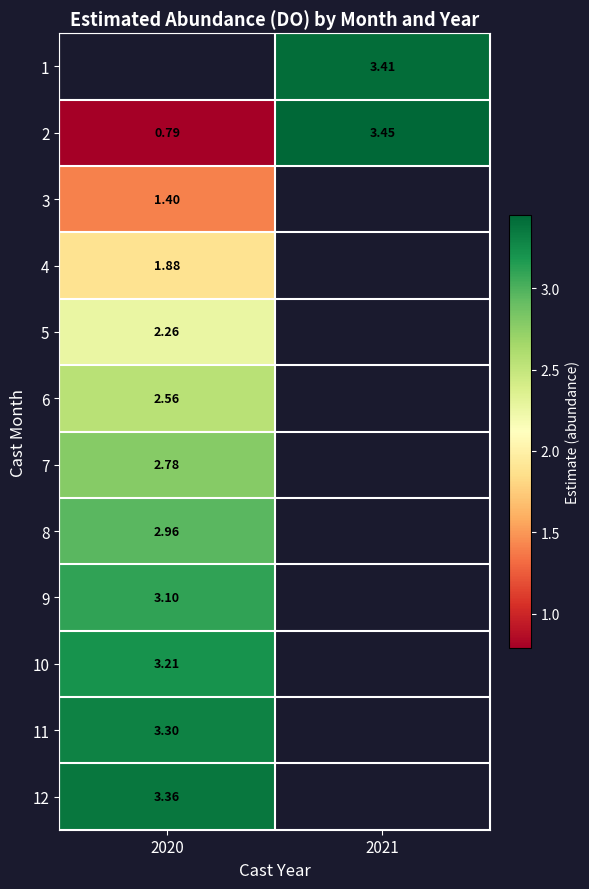

Is the value of 5 at 2020 greater than the value of 10 at 2020?

No